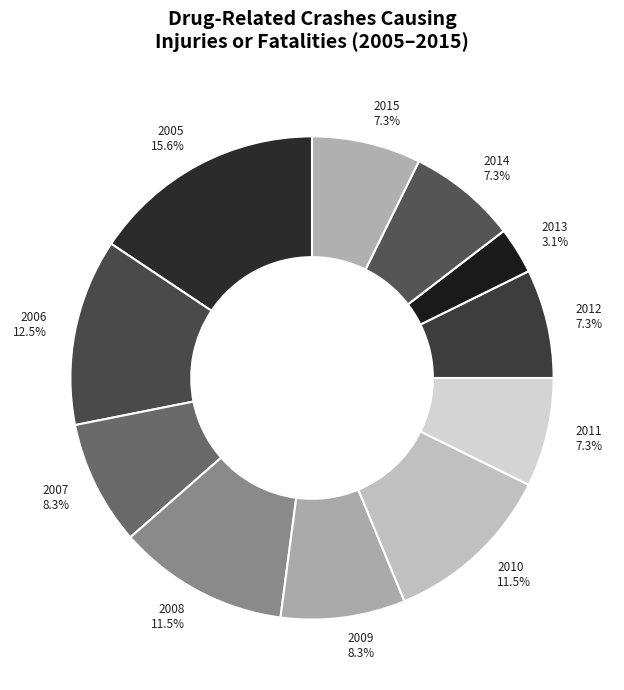

What is the largest slice in the pie chart?

2005